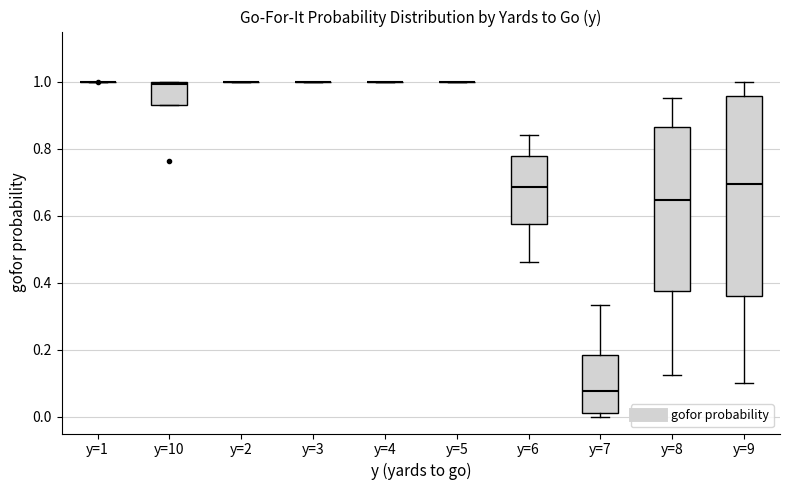

Reading left to right, read every box against the y-axis: the position of its median line, the range the box covers, and the ends of its whiskers. The values are not printed on the chart, so give them approximately, as read against the axis.

y=1: box collapsed to a line at 1.00, whiskers 1.00 to 1.00
y=10: median 1.00, box 0.94 to 1.00, whiskers 0.94 to 1.00
y=2: box collapsed to a line at 1.00, whiskers 1.00 to 1.00
y=3: box collapsed to a line at 1.00, whiskers 1.00 to 1.00
y=4: box collapsed to a line at 1.00, whiskers 1.00 to 1.00
y=5: box collapsed to a line at 1.00, whiskers 1.00 to 1.00
y=6: median 0.68, box 0.58 to 0.78, whiskers 0.46 to 0.84
y=7: median 0.08, box 0.02 to 0.18, whiskers 0.00 to 0.34
y=8: median 0.64, box 0.38 to 0.86, whiskers 0.12 to 0.96
y=9: median 0.70, box 0.36 to 0.96, whiskers 0.10 to 1.00